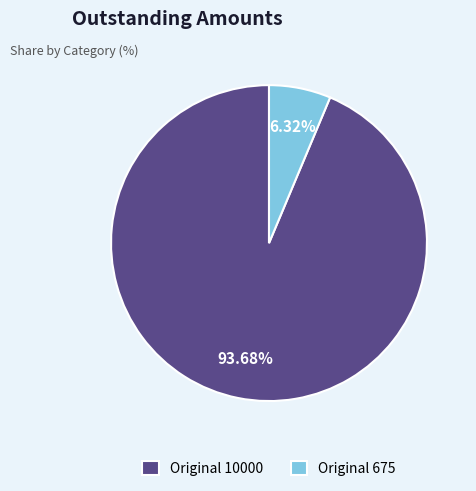

Rank the categories by value from highest to lowest.

Original 10000, Original 675